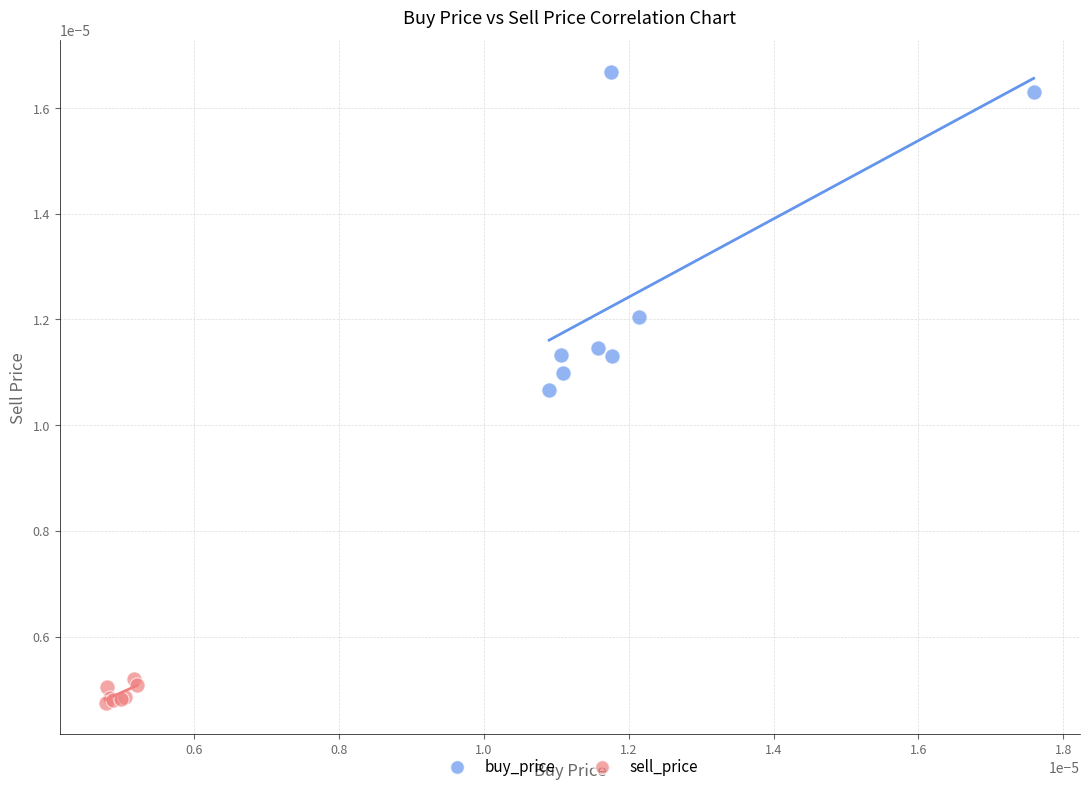

Which series contains the lowest Y value?

sell_price